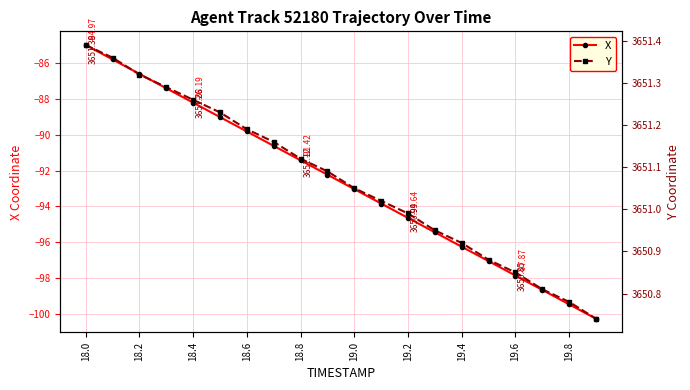

Which series has the largest total across all categories?

Y